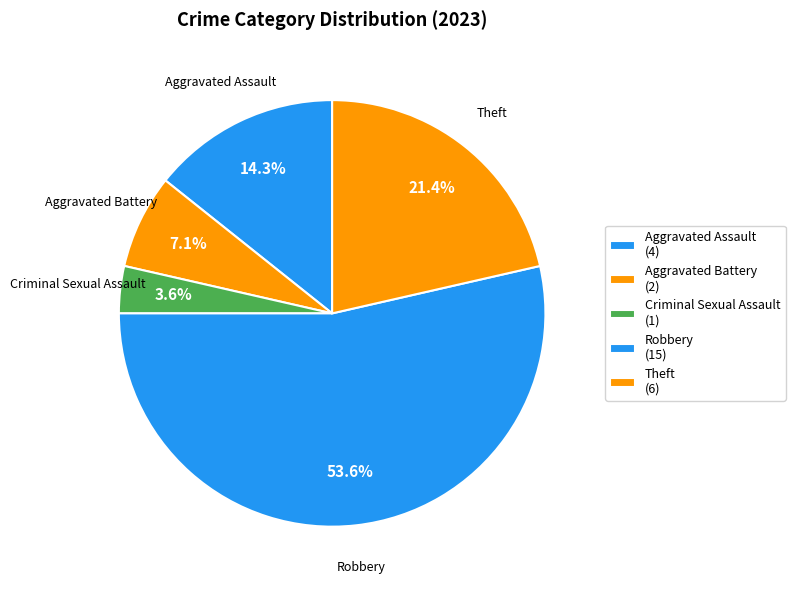

To the nearest percent, what is the average slice percentage?

20%